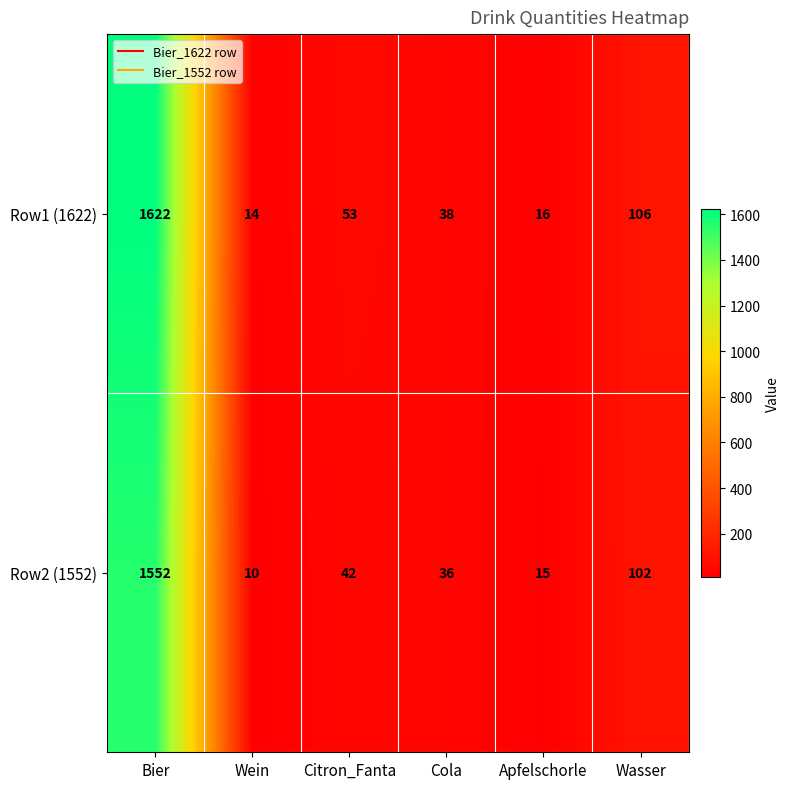

Which category has the highest value across all series?

Bier